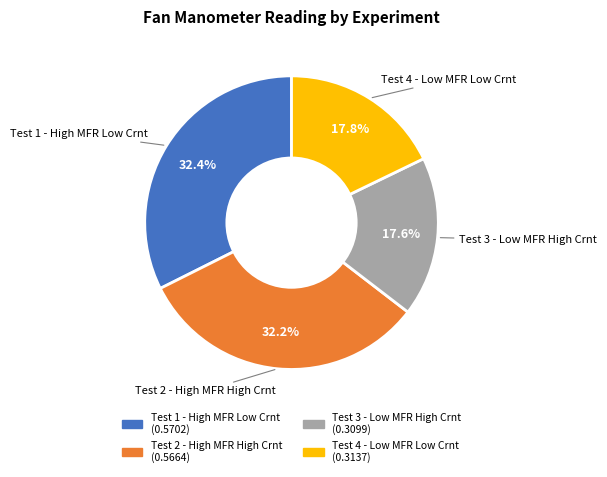

Is Test 1 - High MFR Low Crnt the majority of the pie?

No